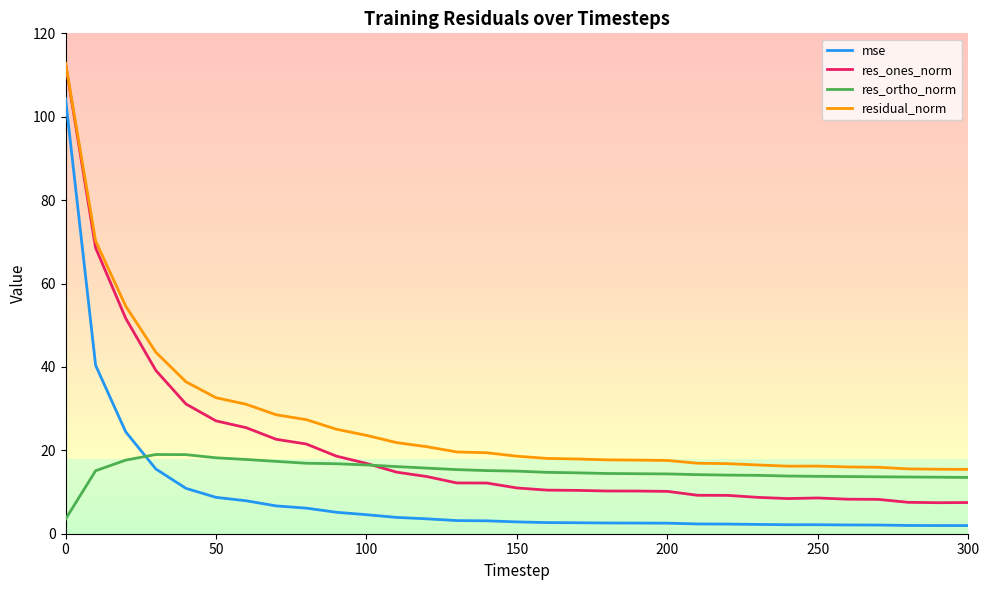

Which series has the widest spread of values?

res_ones_norm